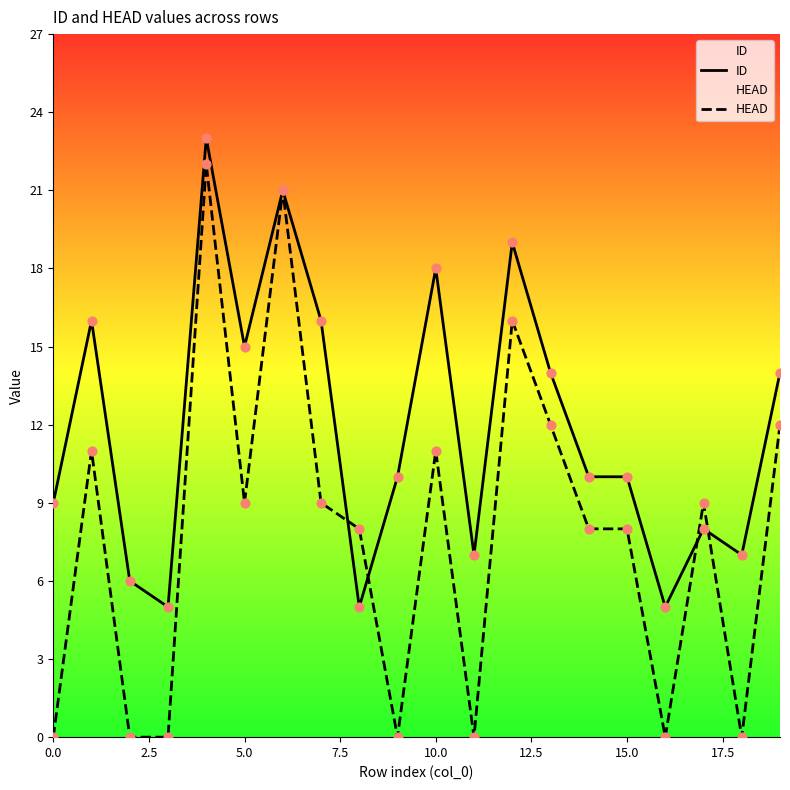

Which series has the largest total across all categories?

ID